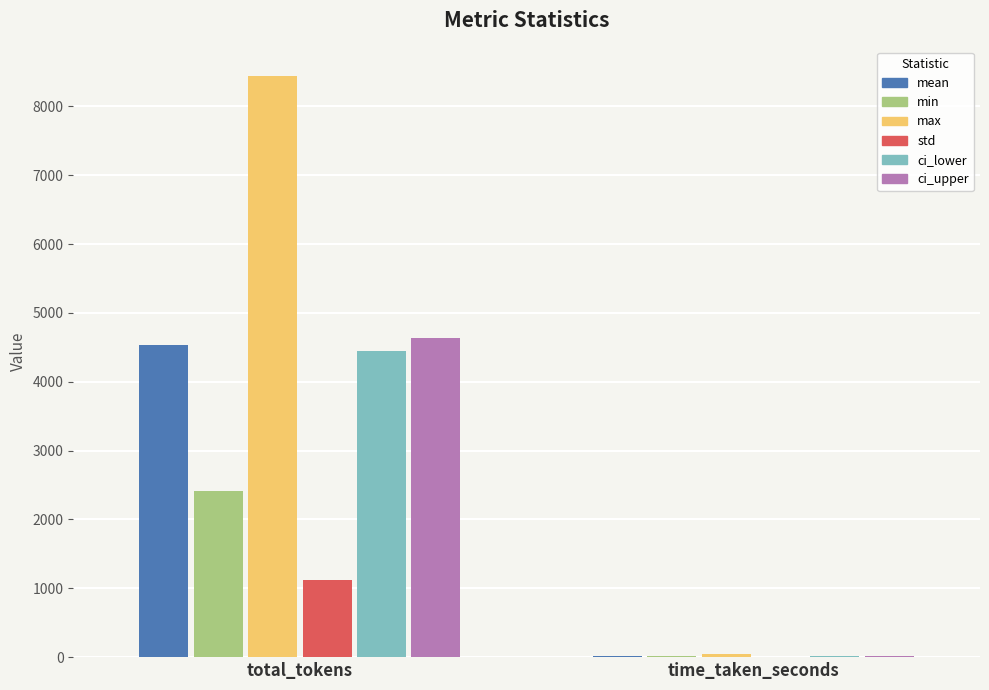

What is the highest value of the std series?

1118.0